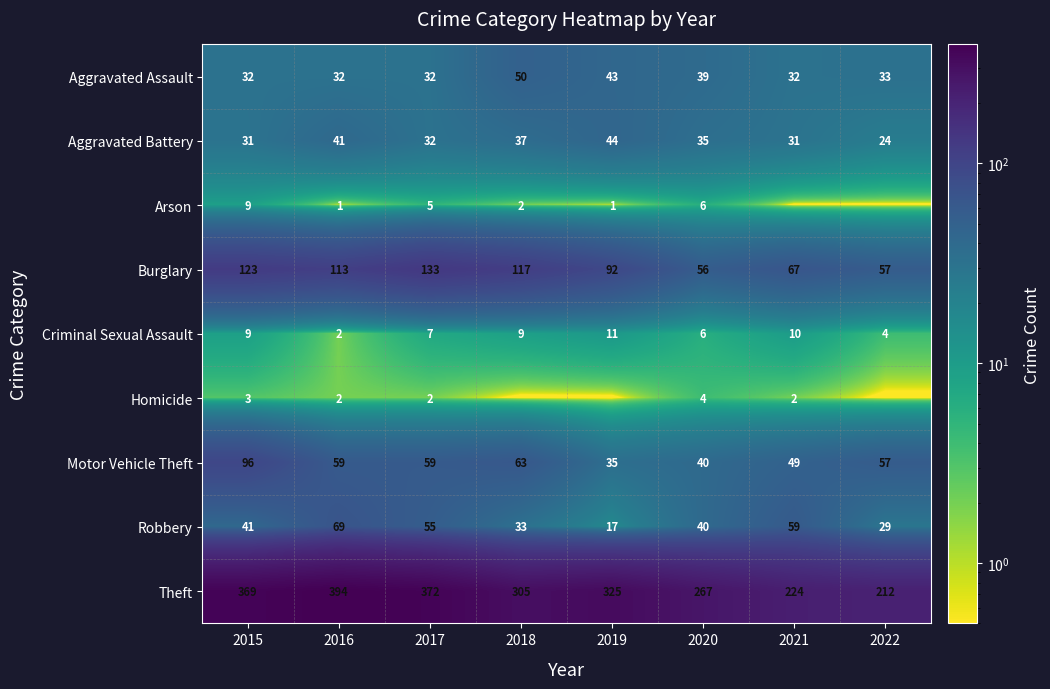

Rank the categories by Theft value from highest to lowest.

2016, 2017, 2015, 2019, 2018, 2020, 2021, 2022